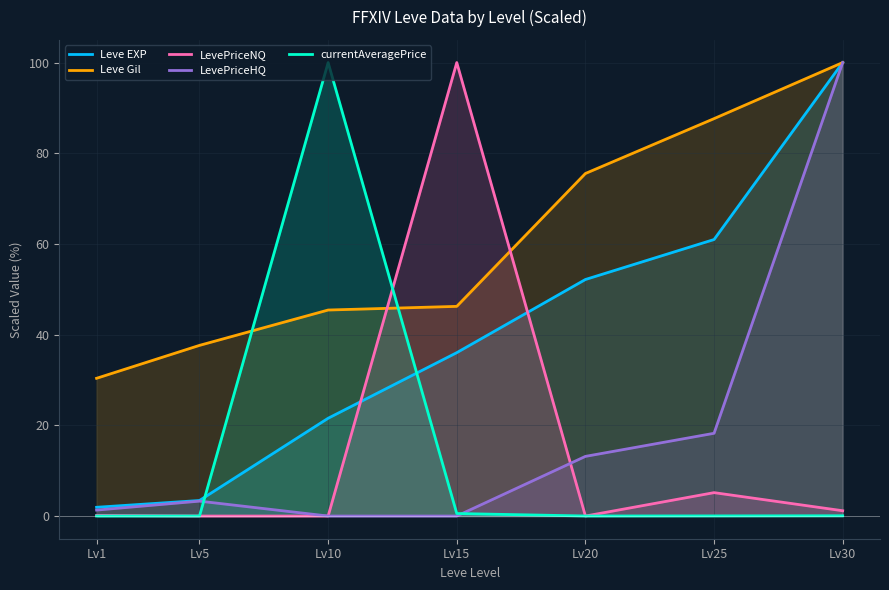

Reading right to left, transcribe all the data shown in this chart.

Leve EXP: 100.0	61.0	52.2	36.0	21.6	3.4	1.9
Leve Gil: 100.0	87.6	75.5	46.2	45.4	37.6	30.4
LevePriceNQ: 1.2	5.2	0.0	100.0	0.0	0.0	0.1
LevePriceHQ: 100.0	18.2	13.2	0.0	0.0	3.3	1.3
currentAveragePrice: 0.1	0.0	0.0	0.6	100.0	0.0	0.0